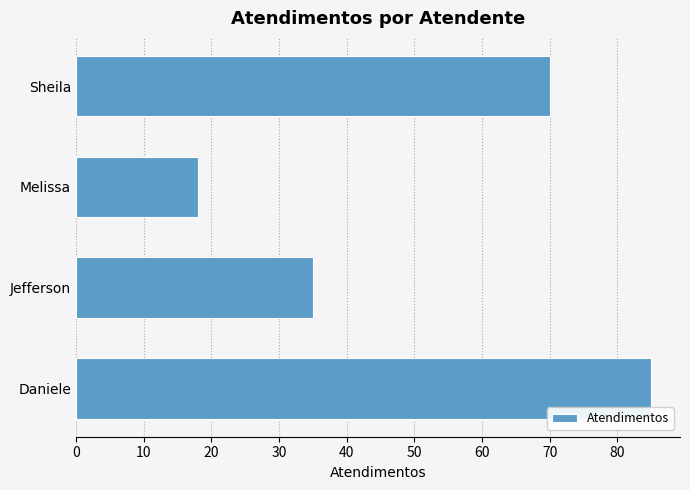

How many values are between 35 and 85?

3